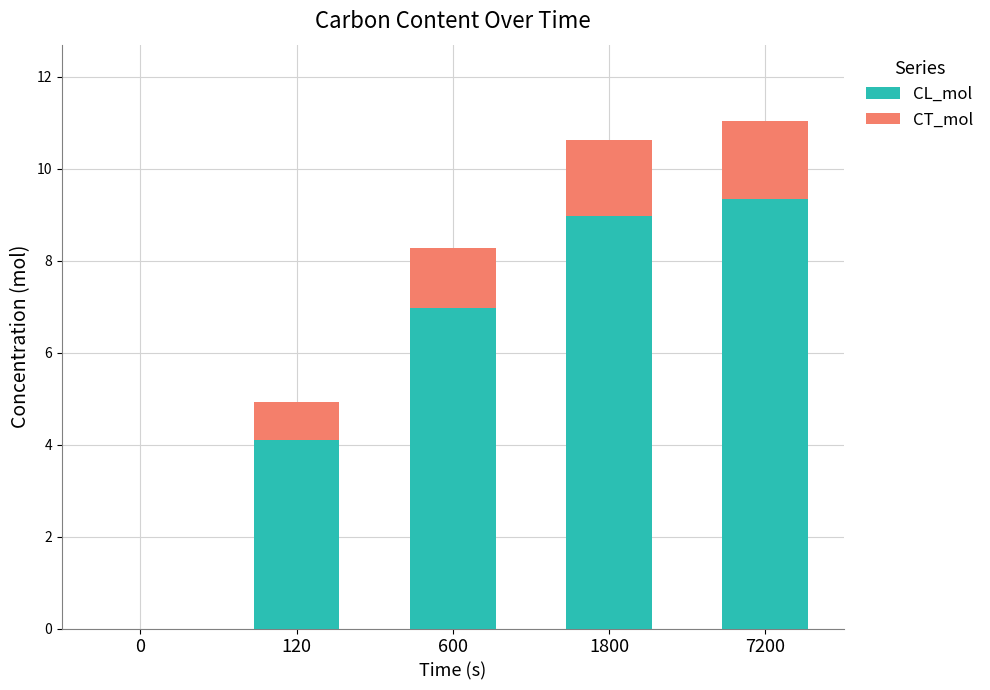

The CL_mol series shows 16.1 at 7200. True or false?

False